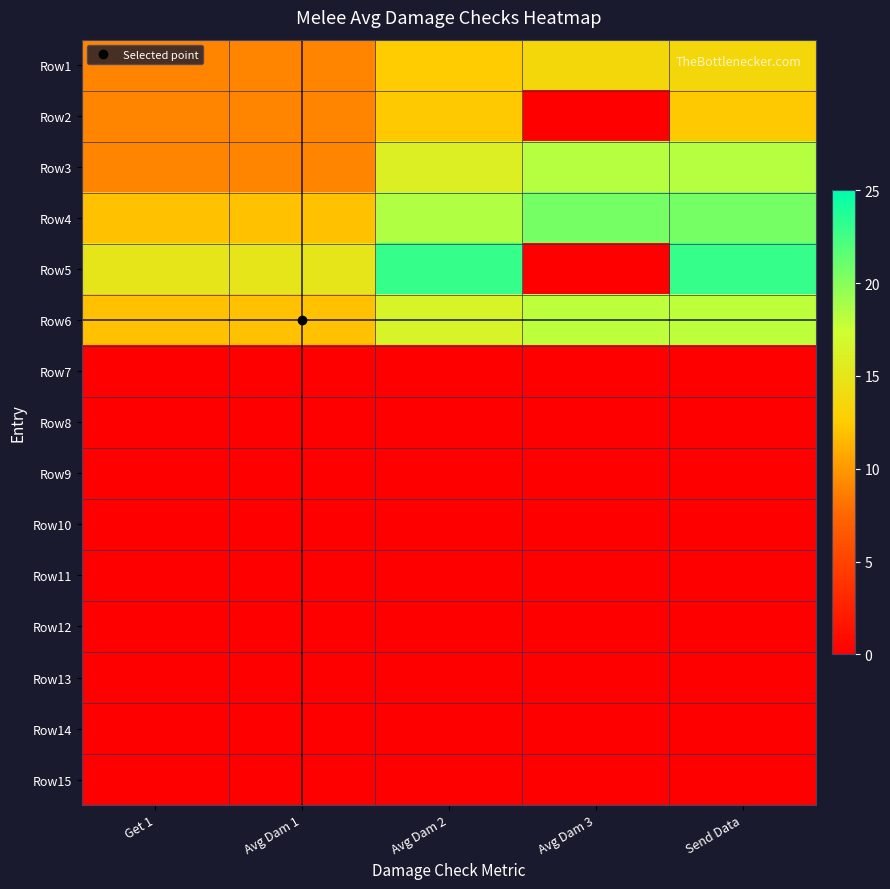

Reading left to right, extract all data points from this chart.

Row1: Get 1=9.0	Avg Dam 1=9.0	Avg Dam 2=12.5	Avg Dam 3=13.7	Send Data=13.7
Row2: Get 1=9.0	Avg Dam 1=9.0	Avg Dam 2=12.3	Avg Dam 3=0.0	Send Data=12.3
Row3: Get 1=9.0	Avg Dam 1=9.0	Avg Dam 2=16.0	Avg Dam 3=18.3	Send Data=18.3
Row4: Get 1=12.0	Avg Dam 1=12.0	Avg Dam 2=18.5	Avg Dam 3=20.7	Send Data=20.7
Row5: Get 1=15.0	Avg Dam 1=15.0	Avg Dam 2=23.0	Avg Dam 3=0.0	Send Data=23.0
Row6: Get 1=12.0	Avg Dam 1=12.0	Avg Dam 2=16.5	Avg Dam 3=18.0	Send Data=18.0
Row7: Get 1=0.0	Avg Dam 1=0.0	Avg Dam 2=0.0	Avg Dam 3=0.0	Send Data=0.0
Row8: Get 1=0.0	Avg Dam 1=0.0	Avg Dam 2=0.0	Avg Dam 3=0.0	Send Data=0.0
Row9: Get 1=0.0	Avg Dam 1=0.0	Avg Dam 2=0.0	Avg Dam 3=0.0	Send Data=0.0
Row10: Get 1=0.0	Avg Dam 1=0.0	Avg Dam 2=0.0	Avg Dam 3=0.0	Send Data=0.0
Row11: Get 1=0.0	Avg Dam 1=0.0	Avg Dam 2=0.0	Avg Dam 3=0.0	Send Data=0.0
Row12: Get 1=0.0	Avg Dam 1=0.0	Avg Dam 2=0.0	Avg Dam 3=0.0	Send Data=0.0
Row13: Get 1=0.0	Avg Dam 1=0.0	Avg Dam 2=0.0	Avg Dam 3=0.0	Send Data=0.0
Row14: Get 1=0.0	Avg Dam 1=0.0	Avg Dam 2=0.0	Avg Dam 3=0.0	Send Data=0.0
Row15: Get 1=0.0	Avg Dam 1=0.0	Avg Dam 2=0.0	Avg Dam 3=0.0	Send Data=0.0